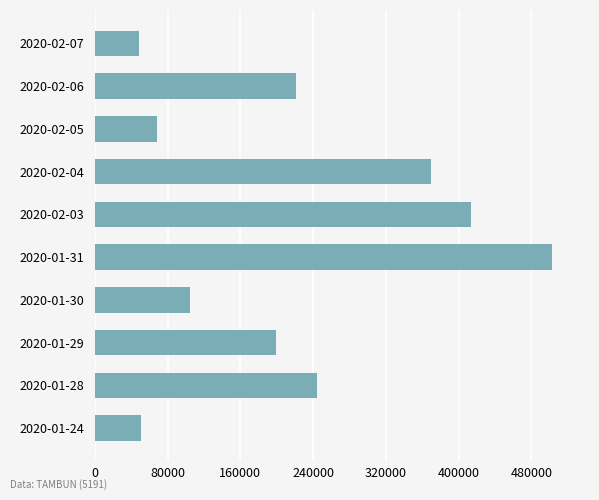

Reading top to bottom, what are all the values shown in this chart?

2020-02-07=48600	2020-02-06=221600	2020-02-05=67900	2020-02-04=369000	2020-02-03=413700	2020-01-31=503000	2020-01-30=104200	2020-01-29=198700	2020-01-28=244100	2020-01-24=50900